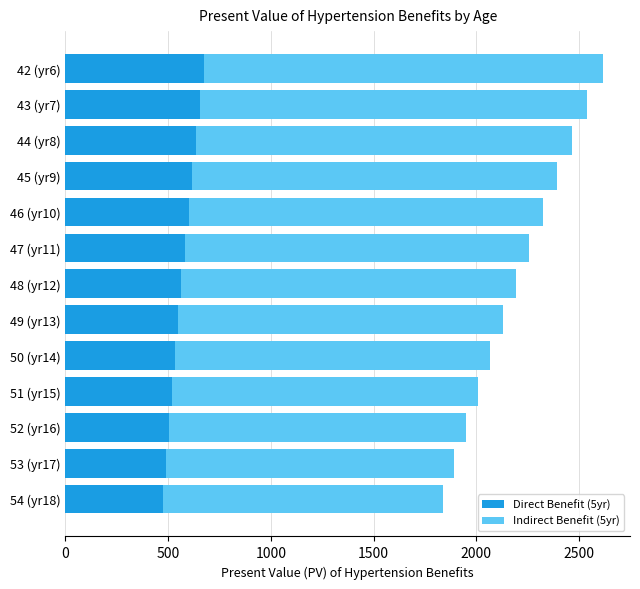

What is the total value across all series at 52 (yr16)?

1947.2